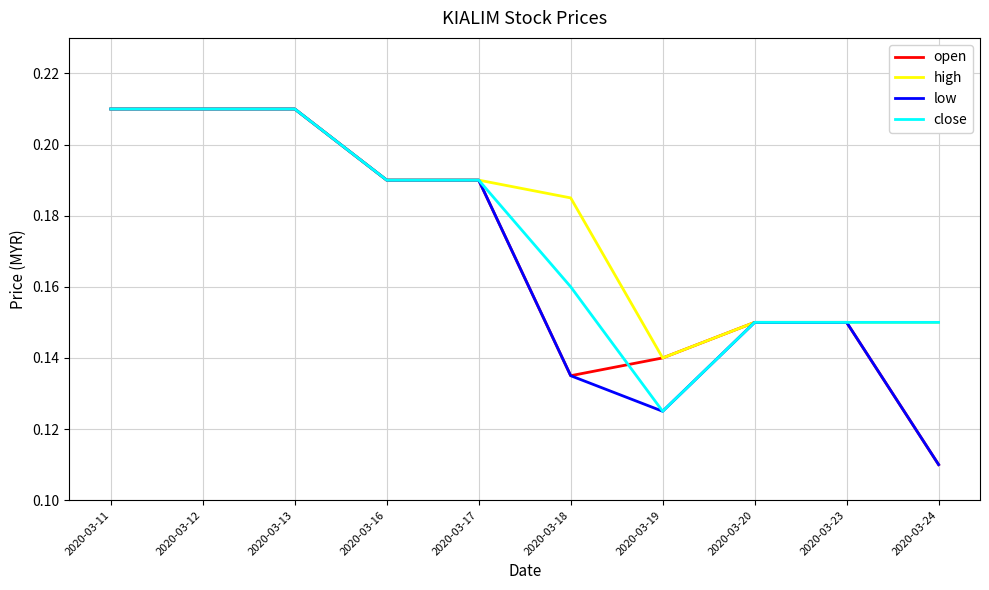

At which category does the chart reach its minimum across all series?

2020-03-24